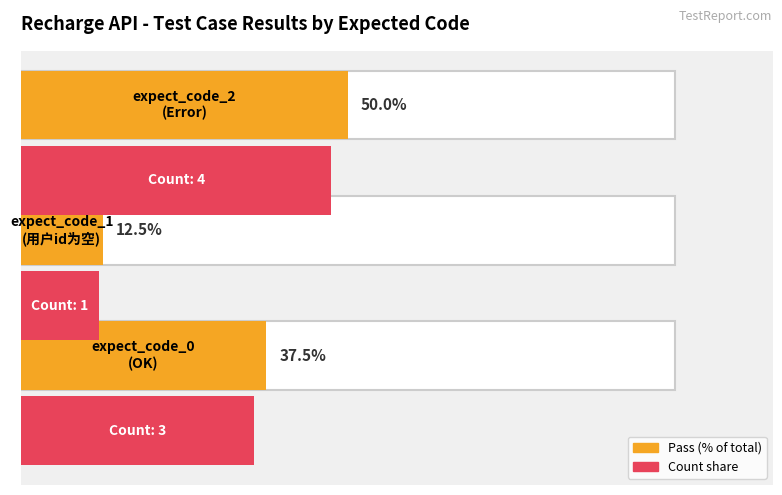

Is it true that Pass Count equals 50.0 at 2?

True